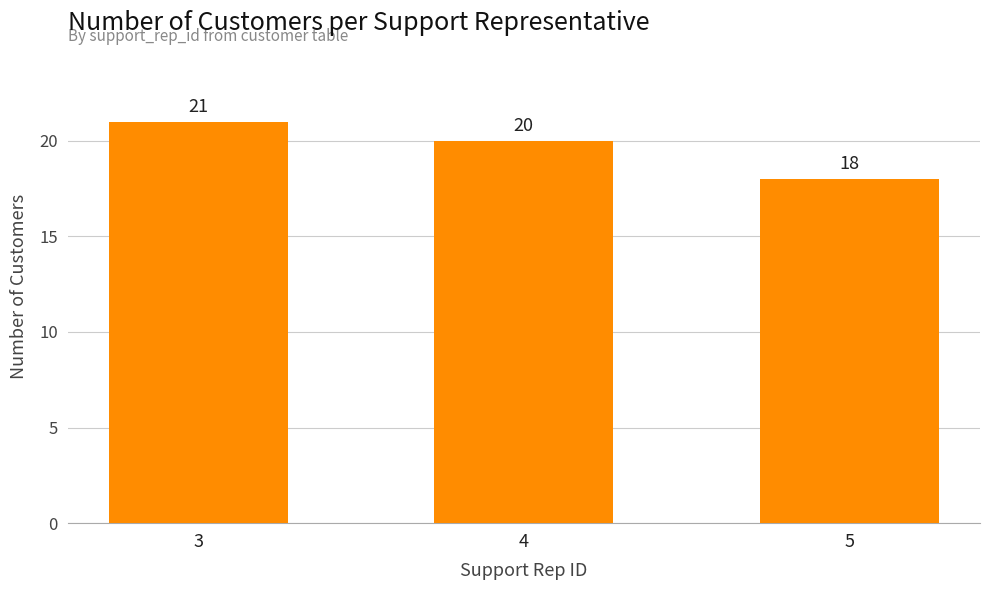

What is the difference between the maximum and minimum values?

3